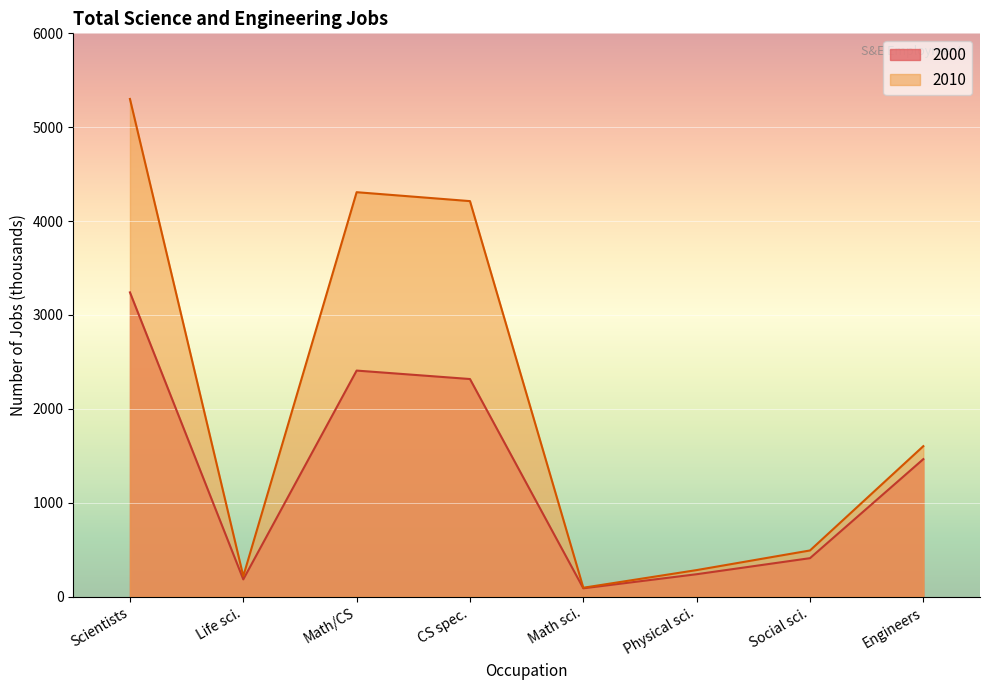

How many lines are shown in the chart?

2